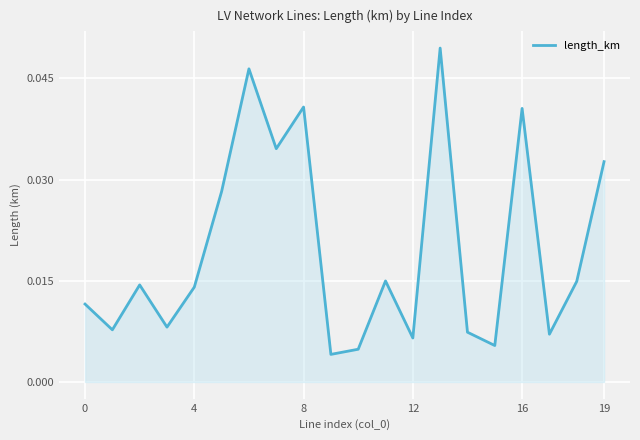

How many lines are shown in the chart?

1